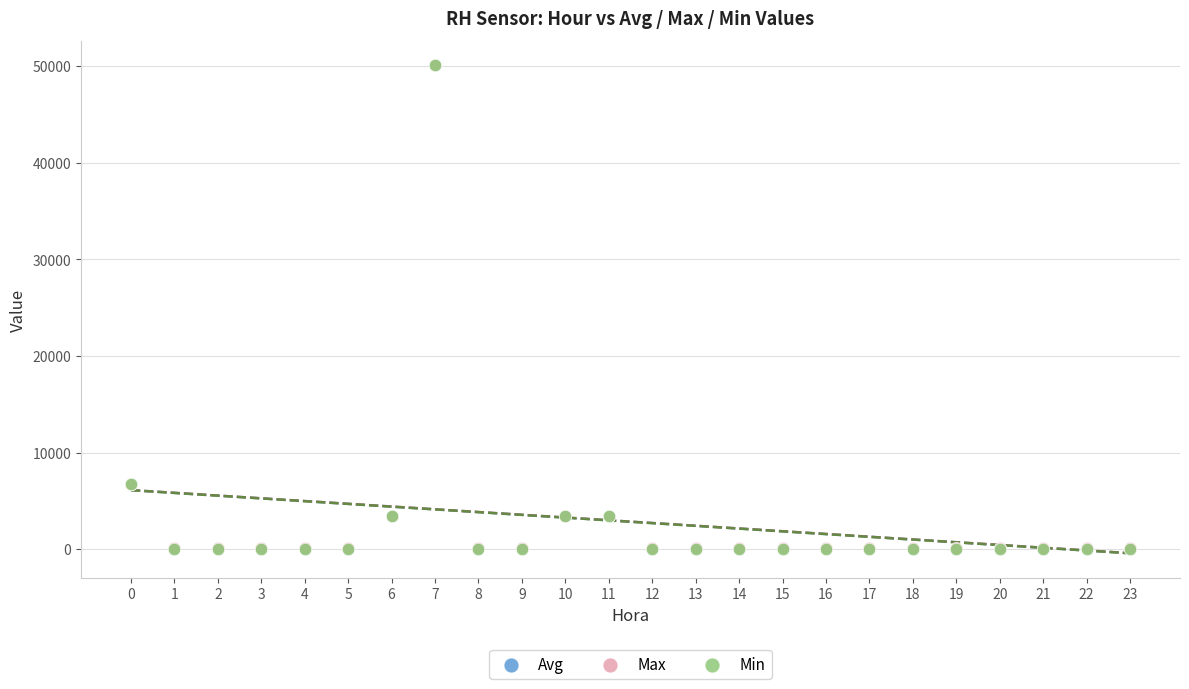

What are all the series names shown in the legend?

Avg, Max, Min